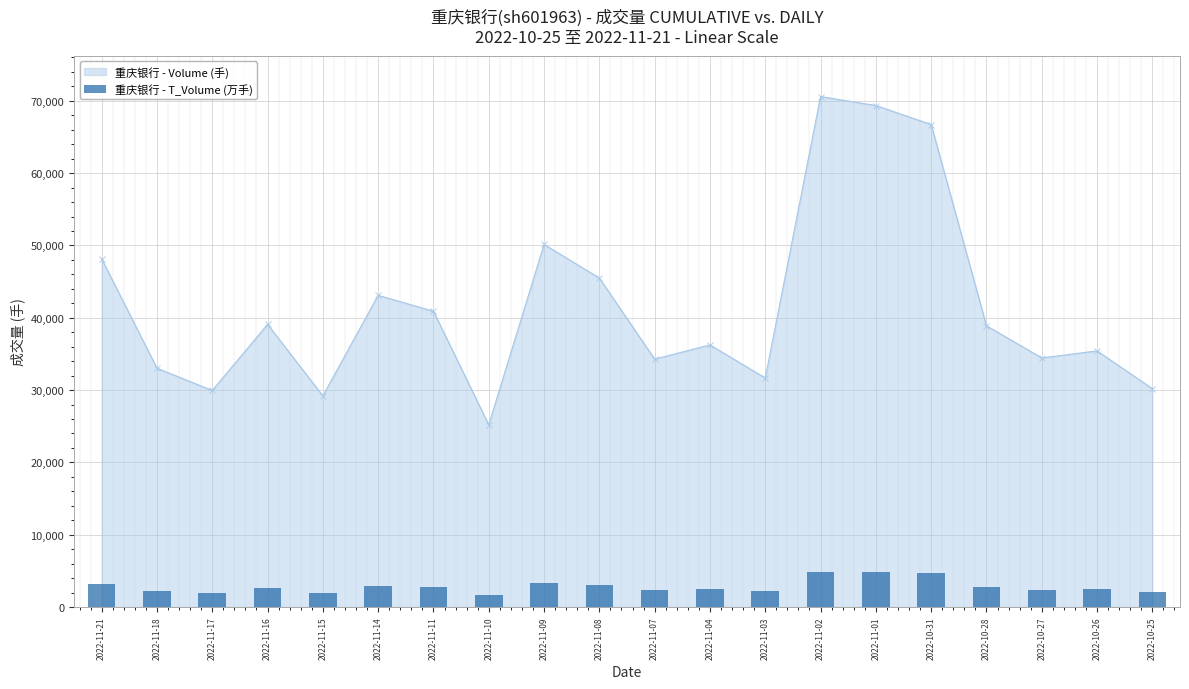

Reading left to right, transcribe all the data shown in this chart.

2022-11-21=3184	2022-11-18=2192	2022-11-17=1997	2022-11-16=2592	2022-11-15=1924	2022-11-14=2867	2022-11-11=2735	2022-11-10=1676	2022-11-09=3368	2022-11-08=3079	2022-11-07=2324	2022-11-04=2476	2022-11-03=2156	2022-11-02=4874	2022-11-01=4831	2022-10-31=4668	2022-10-28=2710	2022-10-27=2378	2022-10-26=2434	2022-10-25=2055